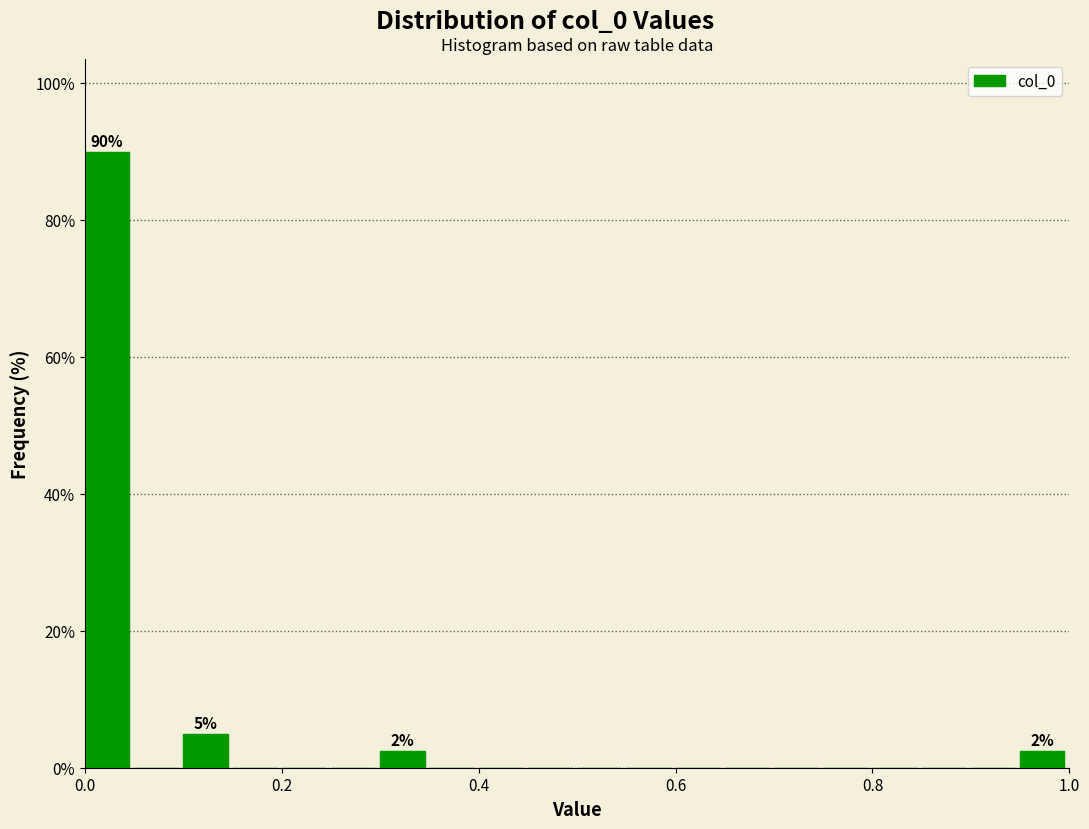

Read against the x-axis, roughly where is the centre of the tallest bar?

0.02